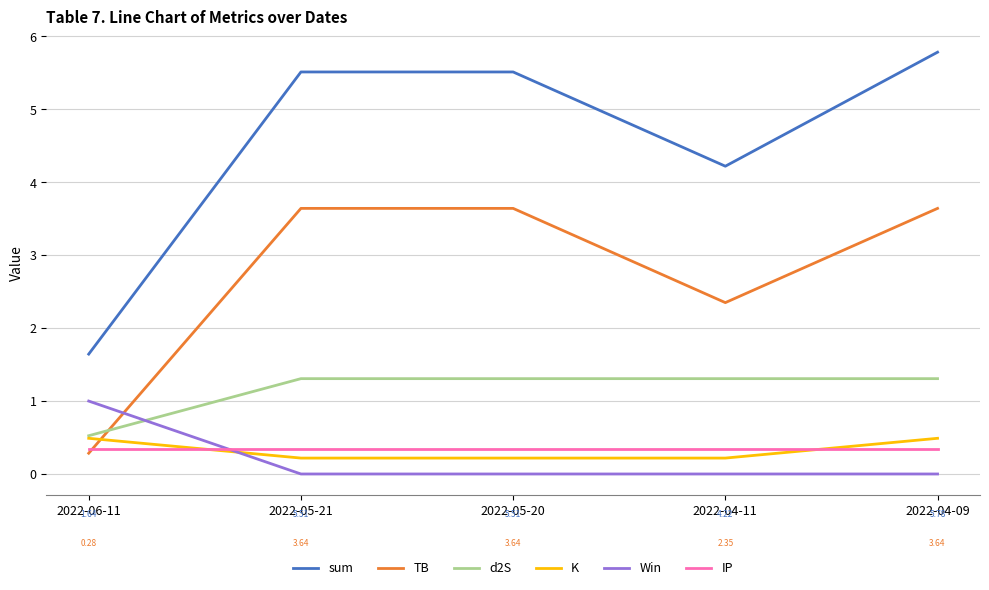

Reading left to right, list all the values displayed in this chart.

sum: 2022-06-11=1.6	2022-05-21=5.5	2022-05-20=5.5	2022-04-11=4.2	2022-04-09=5.8
TB: 2022-06-11=0.3	2022-05-21=3.6	2022-05-20=3.6	2022-04-11=2.3	2022-04-09=3.6
d2S: 2022-06-11=0.5	2022-05-21=1.3	2022-05-20=1.3	2022-04-11=1.3	2022-04-09=1.3
K: 2022-06-11=0.5	2022-05-21=0.2	2022-05-20=0.2	2022-04-11=0.2	2022-04-09=0.5
Win: 2022-06-11=1.0	2022-05-21=0.0	2022-05-20=0.0	2022-04-11=0.0	2022-04-09=0.0
IP: 2022-06-11=0.3	2022-05-21=0.3	2022-05-20=0.3	2022-04-11=0.3	2022-04-09=0.3